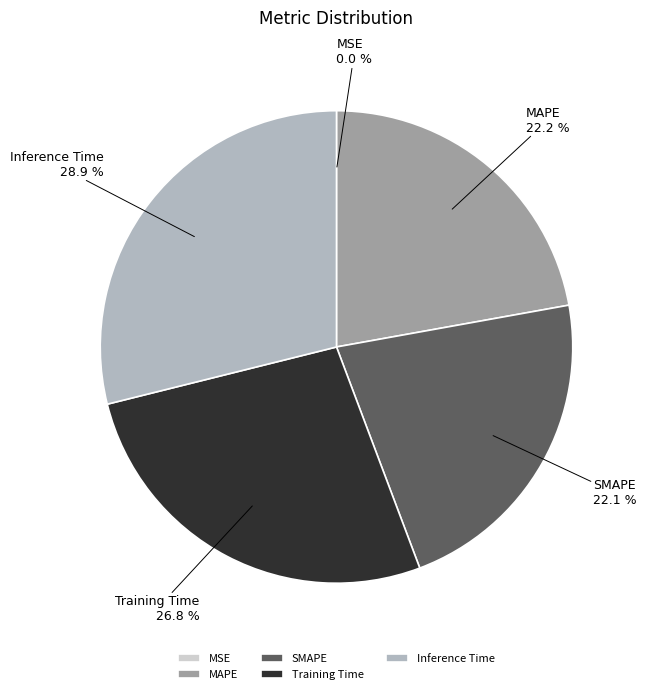

Is there a majority slice in this chart?

No